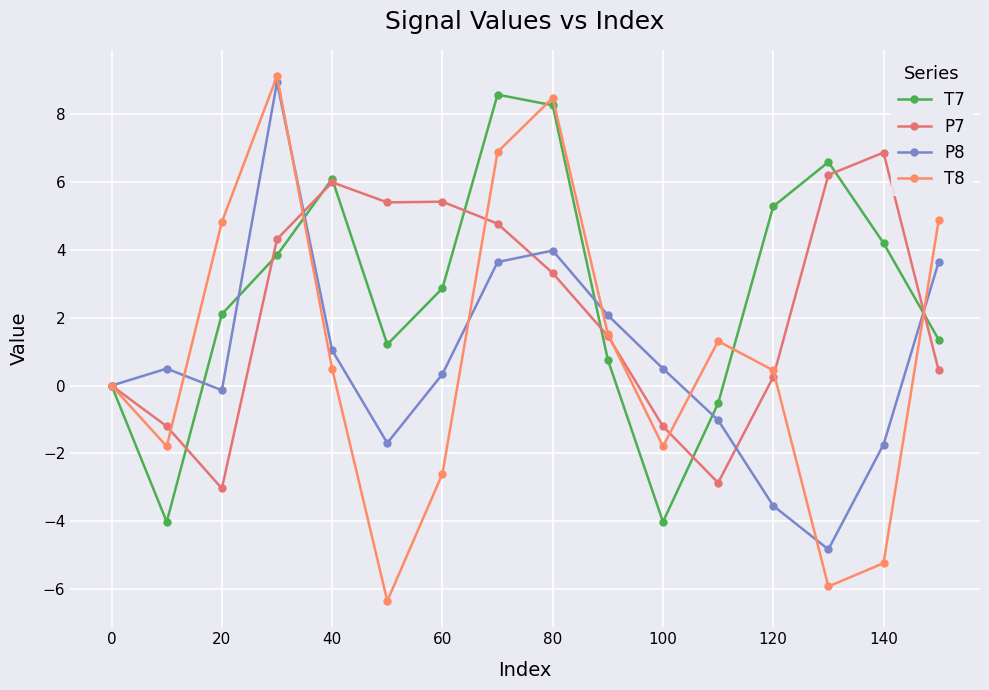

Which series has the widest spread of values?

T8